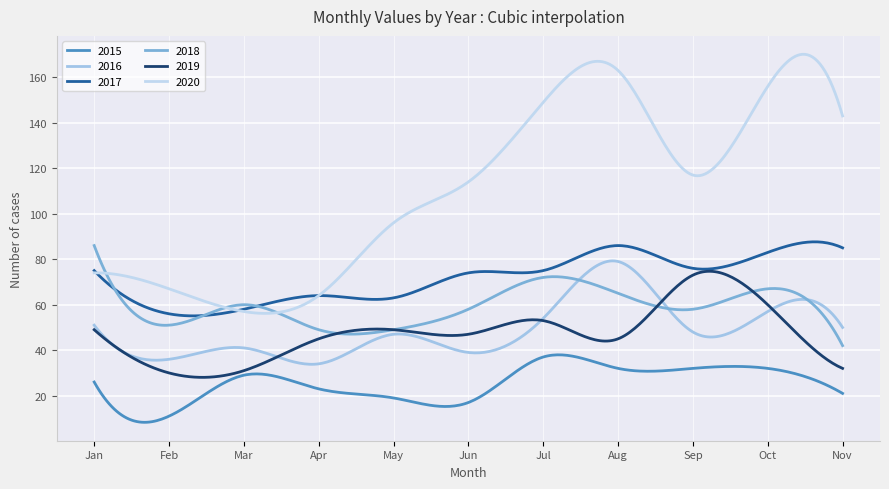

Where is the first local maximum for 2017?

April